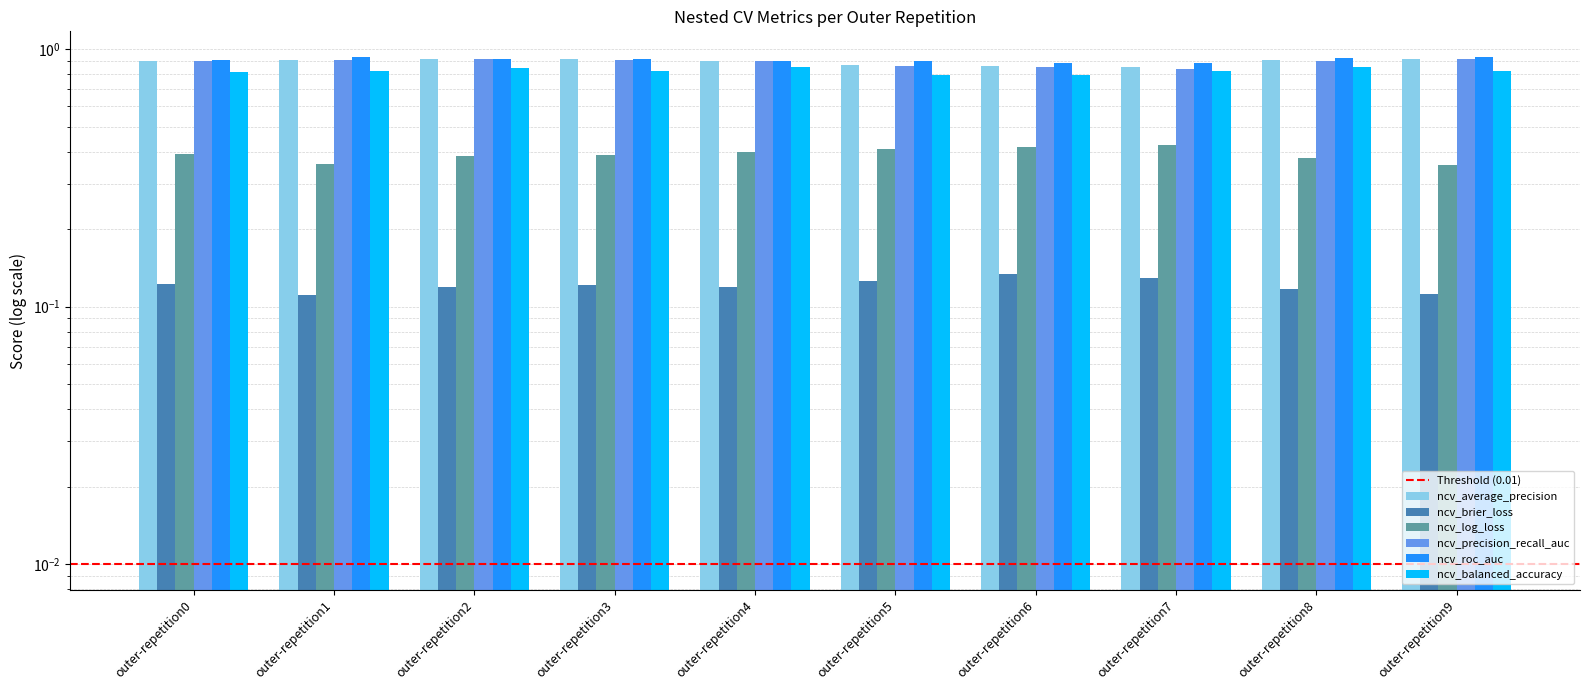

At how many categories does at least one series exceed 0?

10